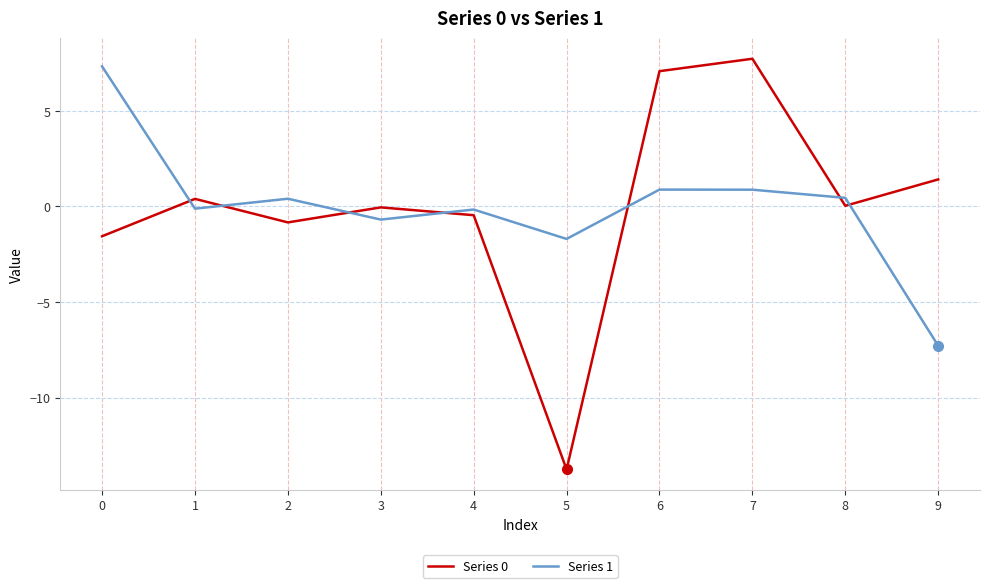

Which label corresponds to the smallest value in the chart?

5